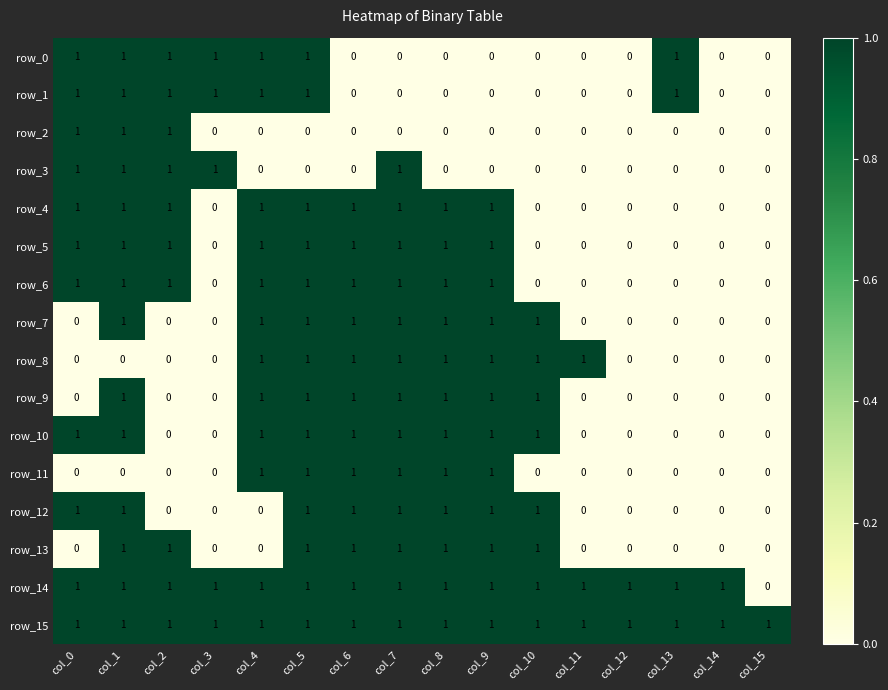

Is it true that row_2 equals 0 at col_5?

True